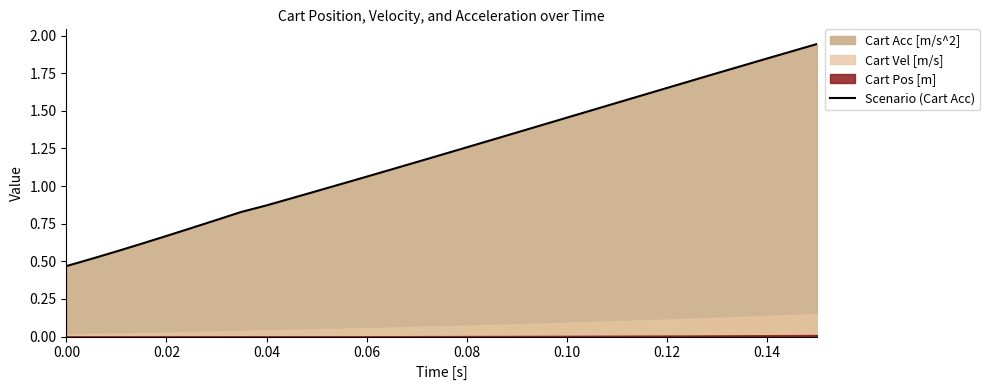

What is the smallest value displayed?

0.5